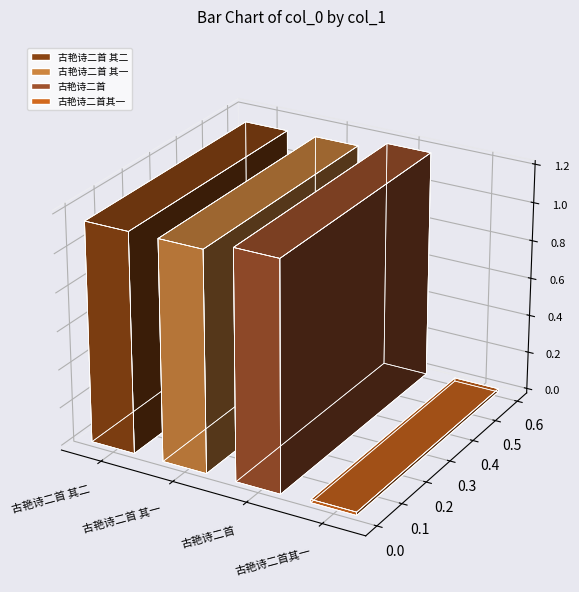

The value at 古艳诗二首 is 1193537. True or false?

True